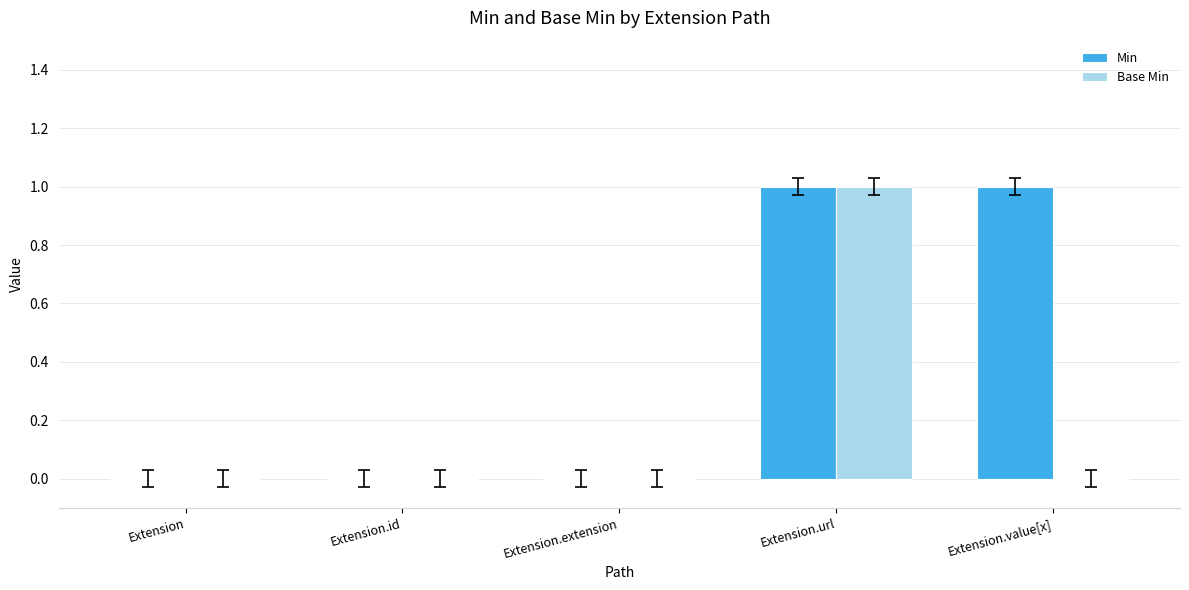

At which label does Base Min reach its peak?

Extension.url